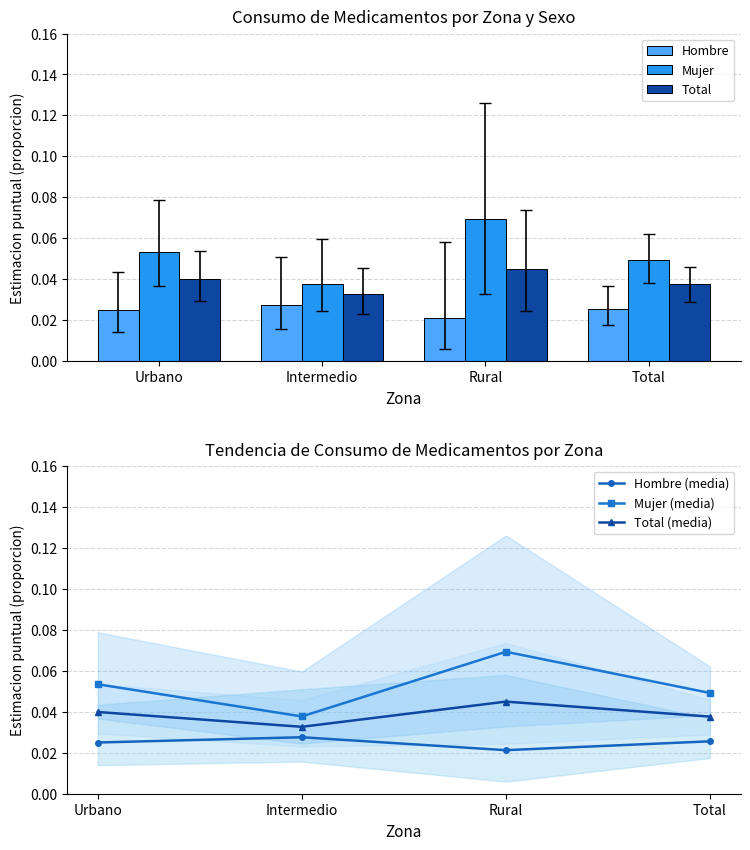

List the labels in order of Total (media) value, largest first.

Rural, Urbano, Total, Intermedio